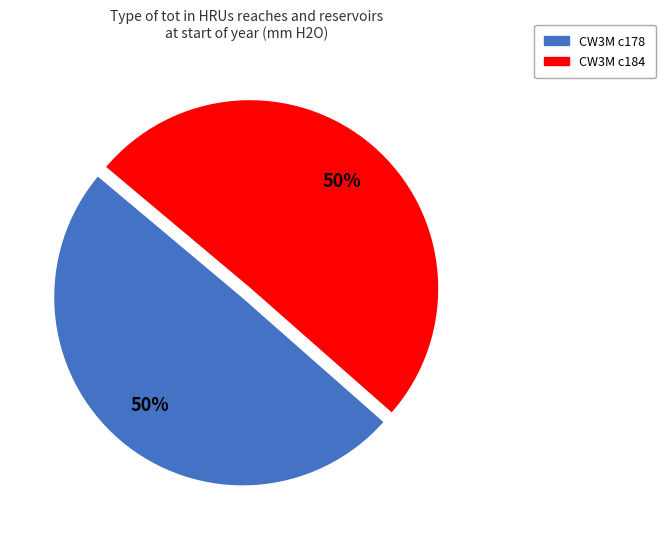

What is the ratio of the value at CW3M c178 to the value at CW3M c184?

1.0